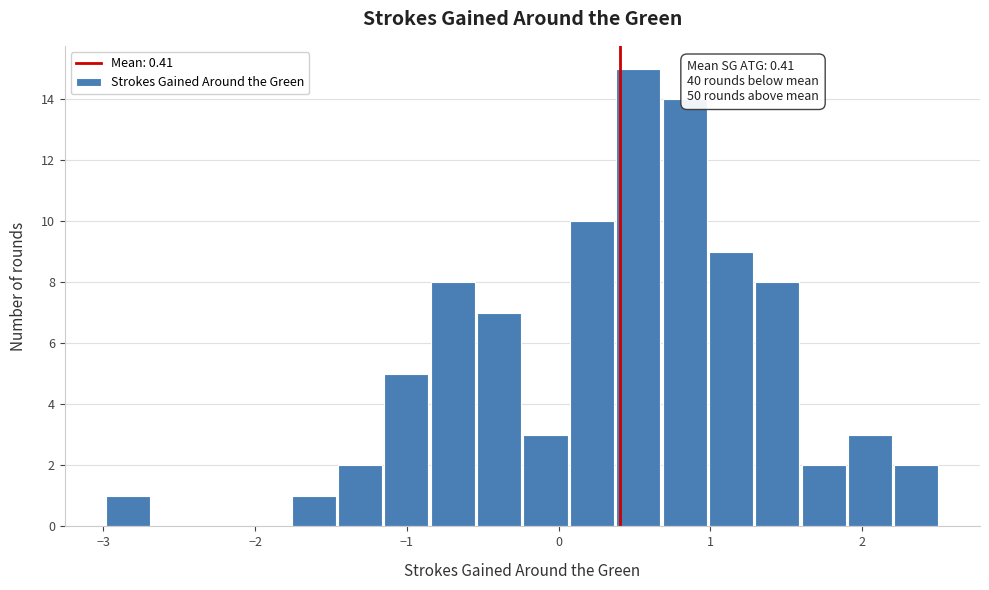

Around what value on the x-axis is the tallest bar? Give the approximate position of its centre, as read against the axis.

0.5